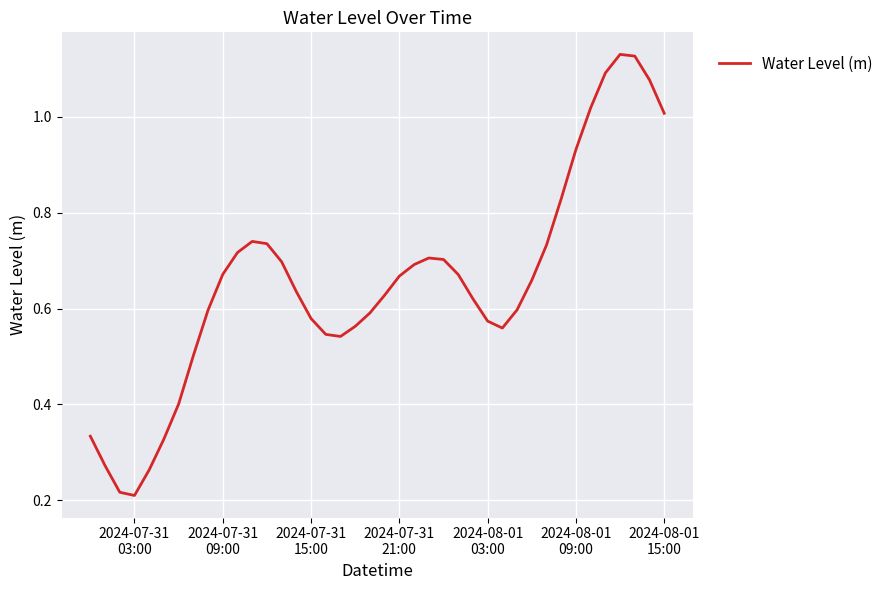

Does the chart display data point markers on the line(s)?

No